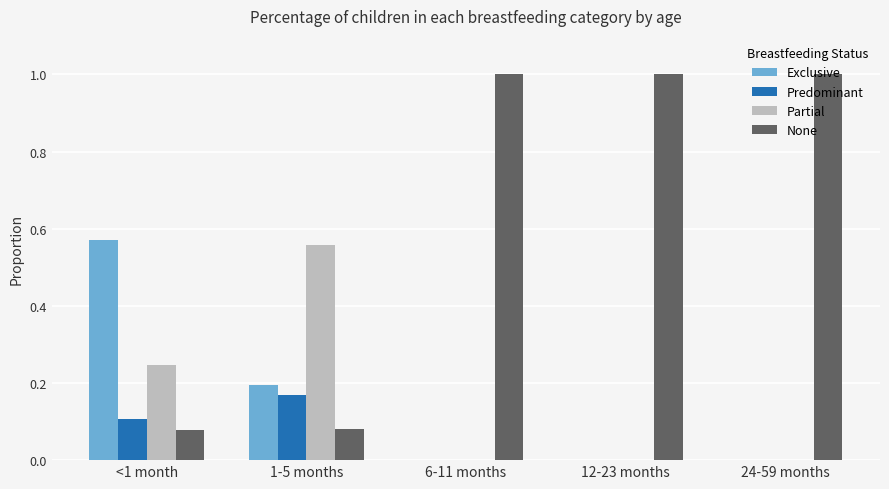

What is the total value across all series at 1-5 months?

1.0